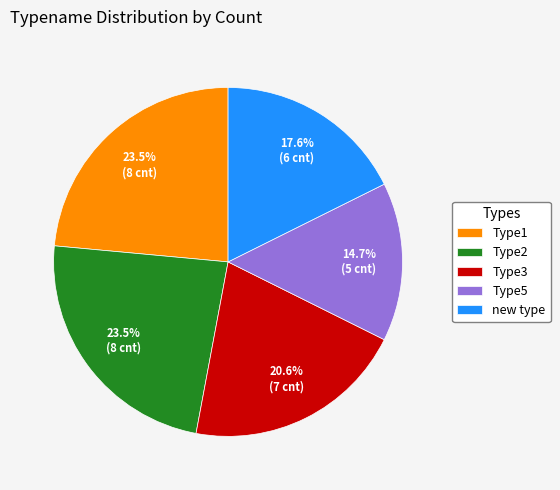

Does any single category account for the majority?

No